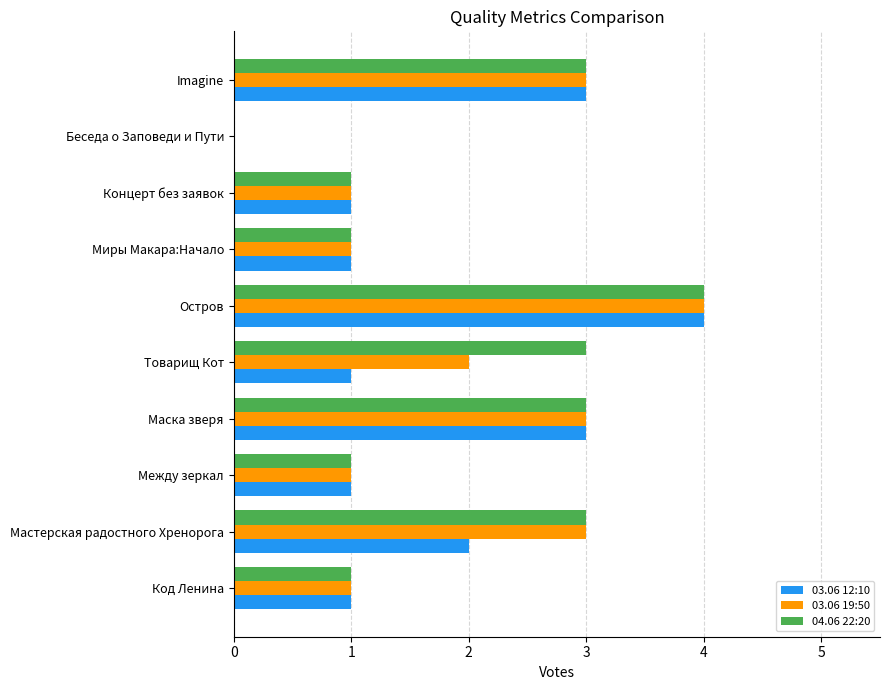

What is the sum of all 03.06 19:50 values?

19